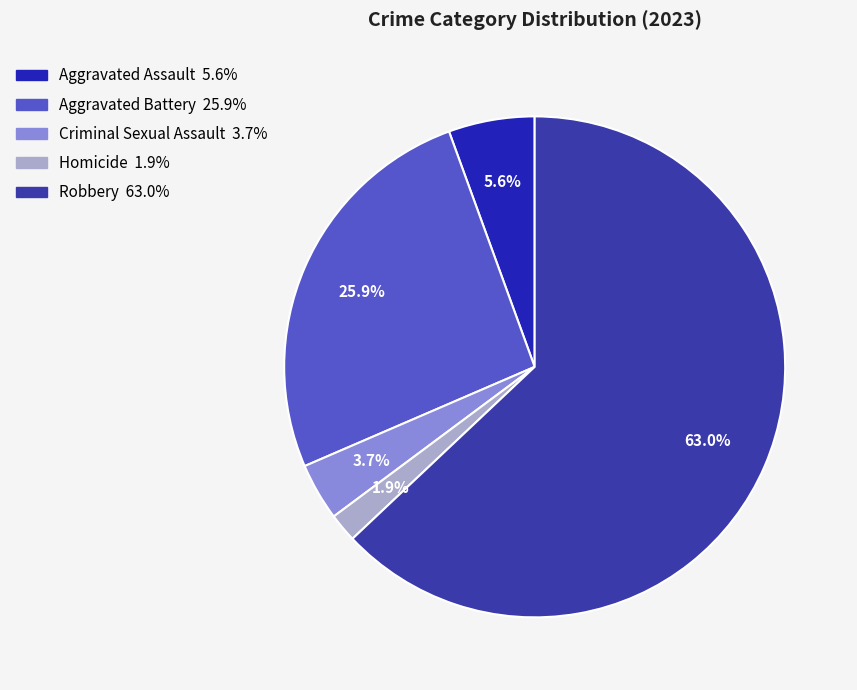

To the nearest percent, what percentage of the pie is Homicide?

2%